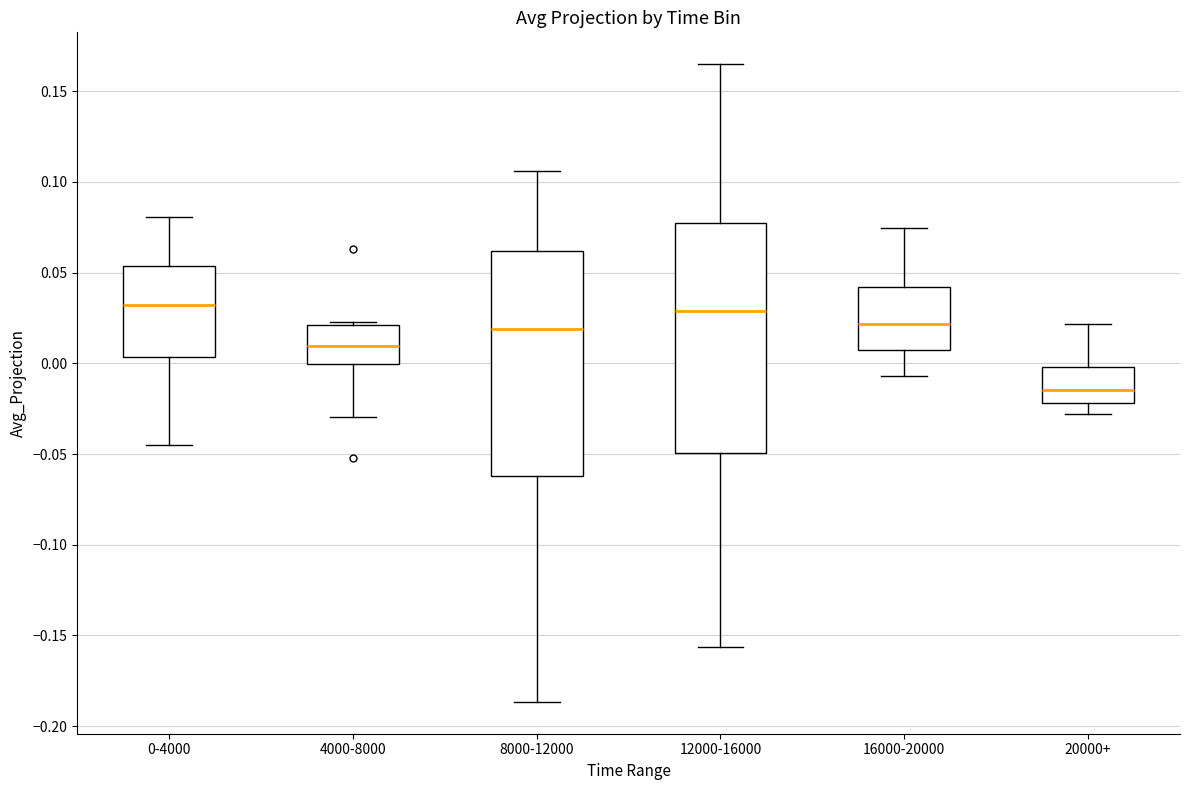

Which box has the lowest median line?

20000+